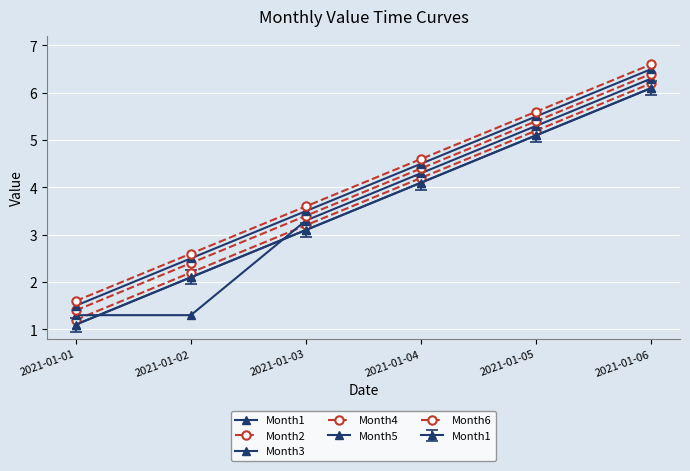

What are all the series names shown in the legend?

Month1, Month2, Month3, Month4, Month5, Month6